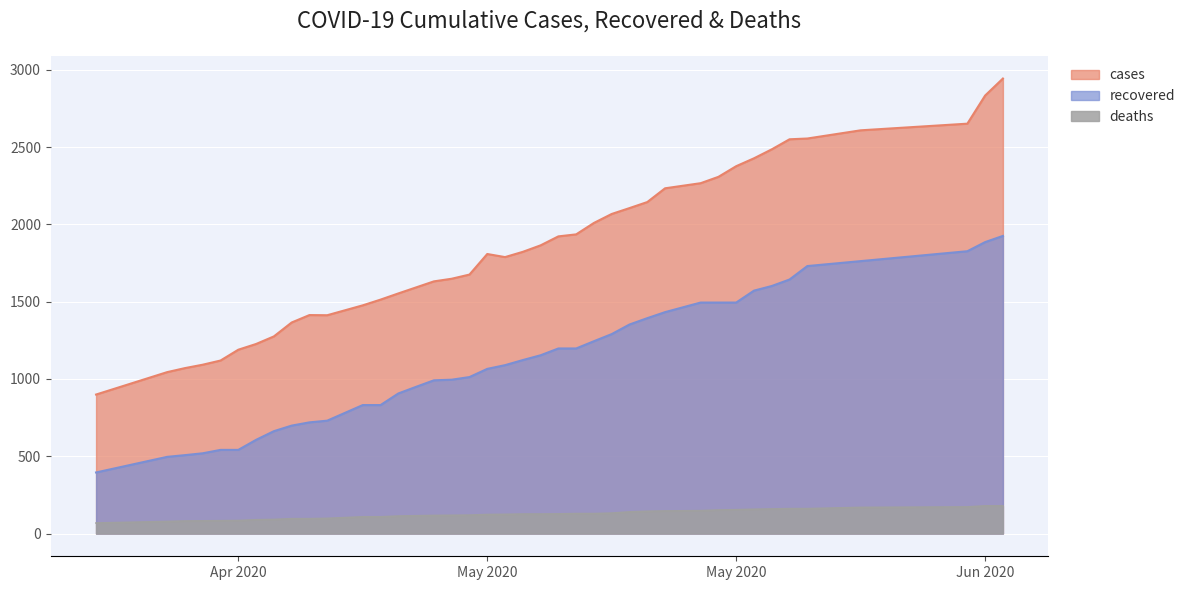

What is the sum of the deaths values at 05/15/20 and 05/08/20?

241